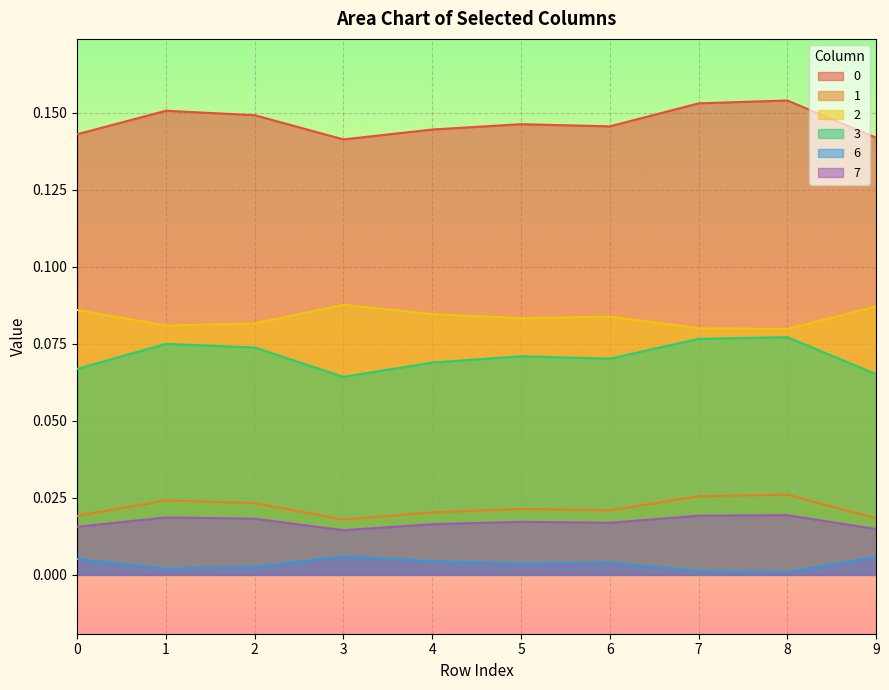

At which category is the sum across all series the highest?

8